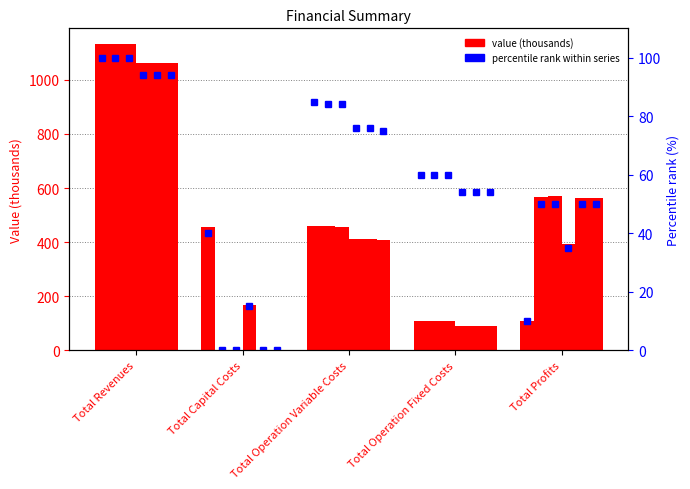

Approximately how many times larger is the value at Total Profits compared to Total Capital Costs?

0.2